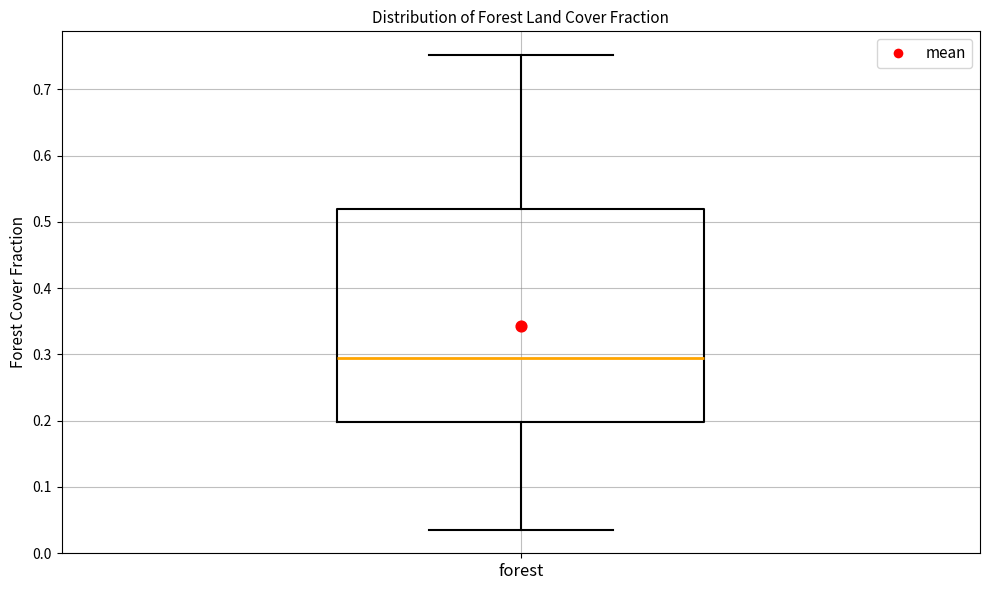

Where does the lower whisker of the box for forest end on the y-axis? The values are not printed on the chart, so give them approximately, as read against the axis.

0.04